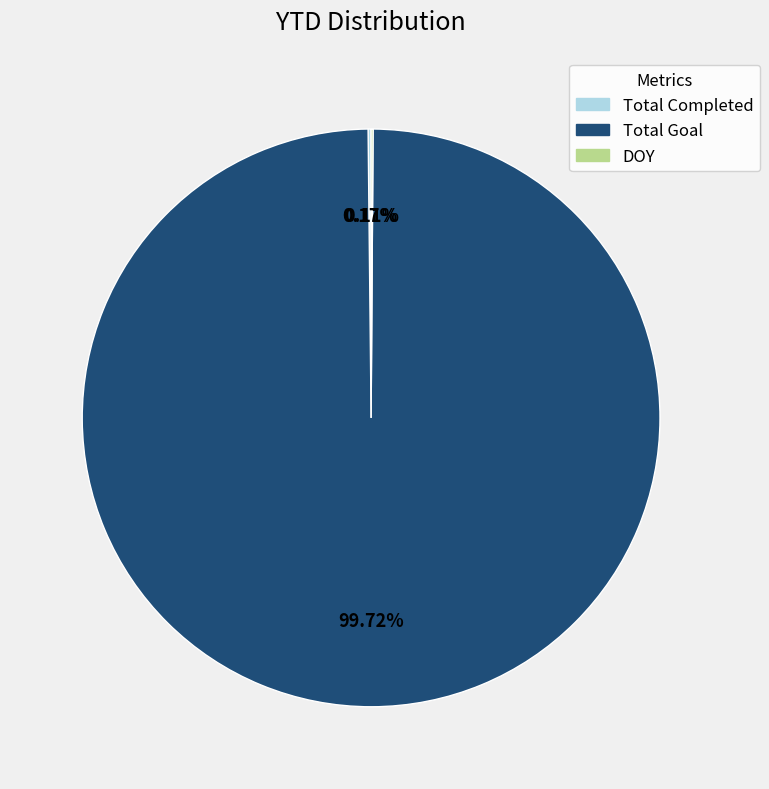

To the nearest percent, what is the average slice percentage?

33%